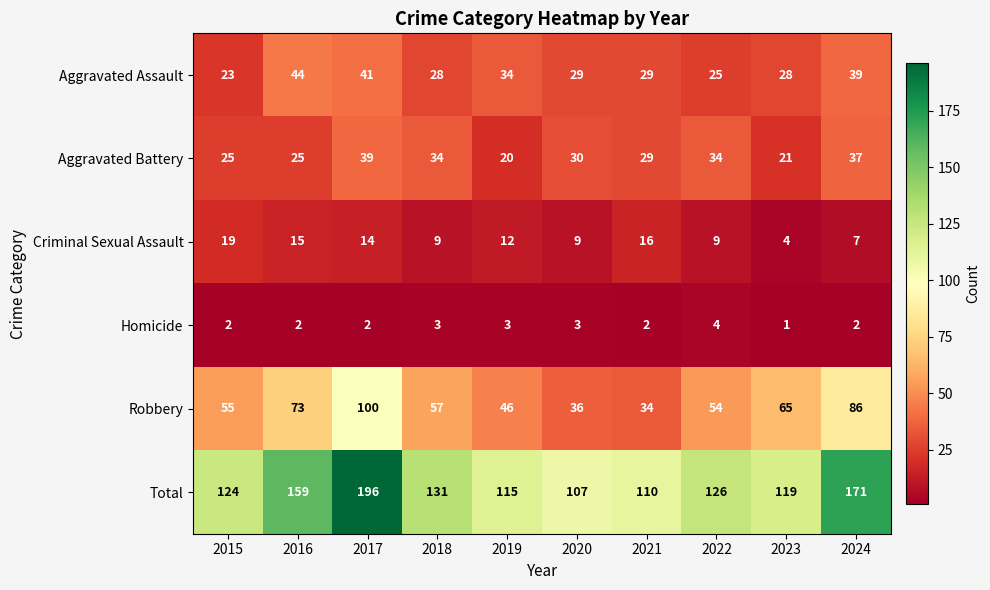

What is the difference between the maximum and minimum values in the Aggravated Battery series?

19